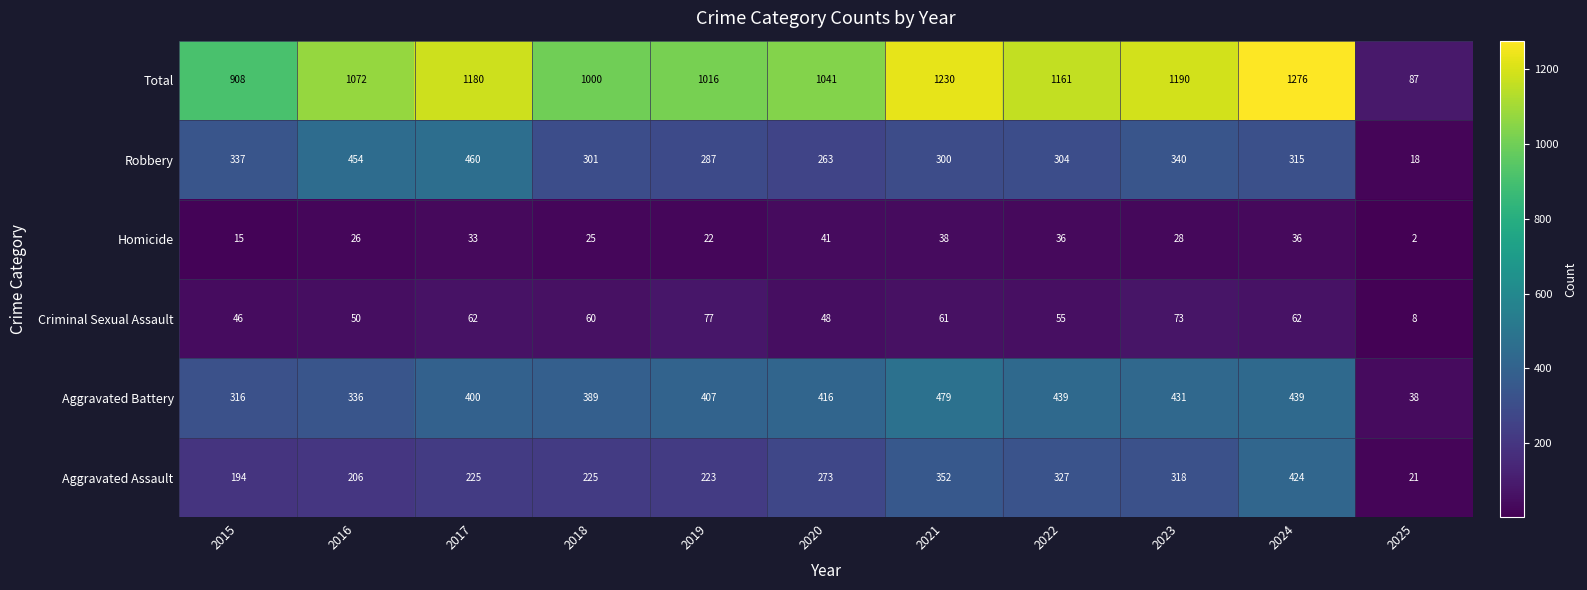

Where does the Robbery series first go above 304?

2015